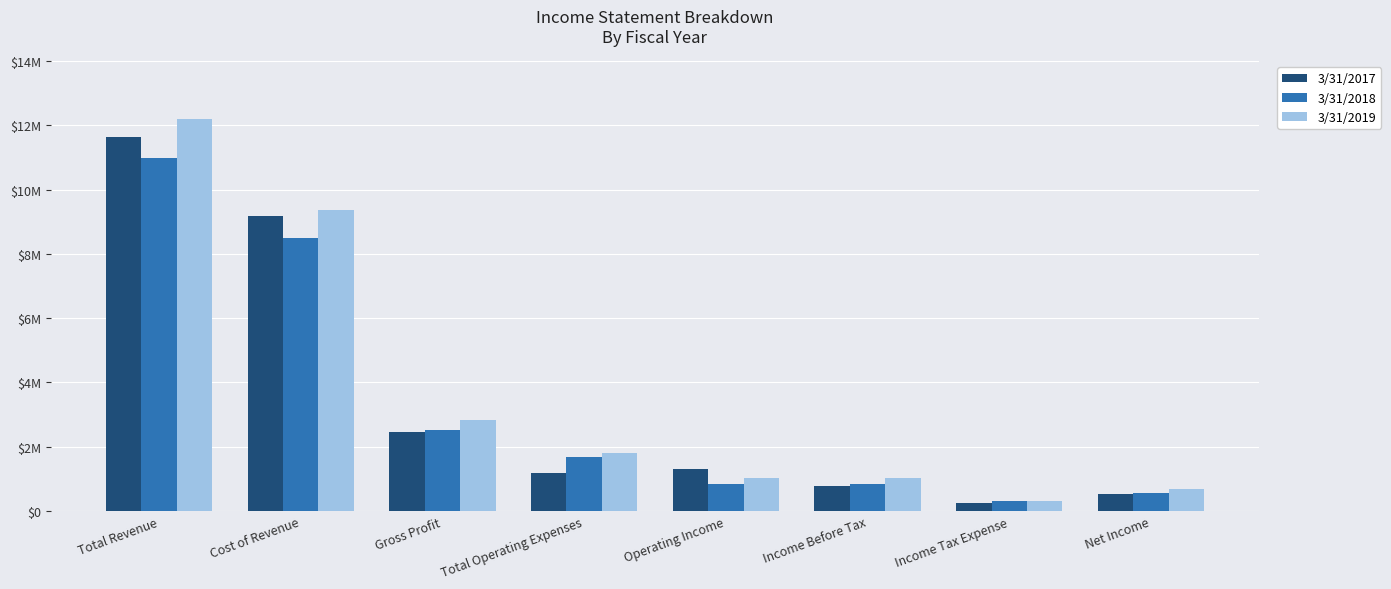

What are all the series names shown in the legend?

3/31/2017, 3/31/2018, 3/31/2019